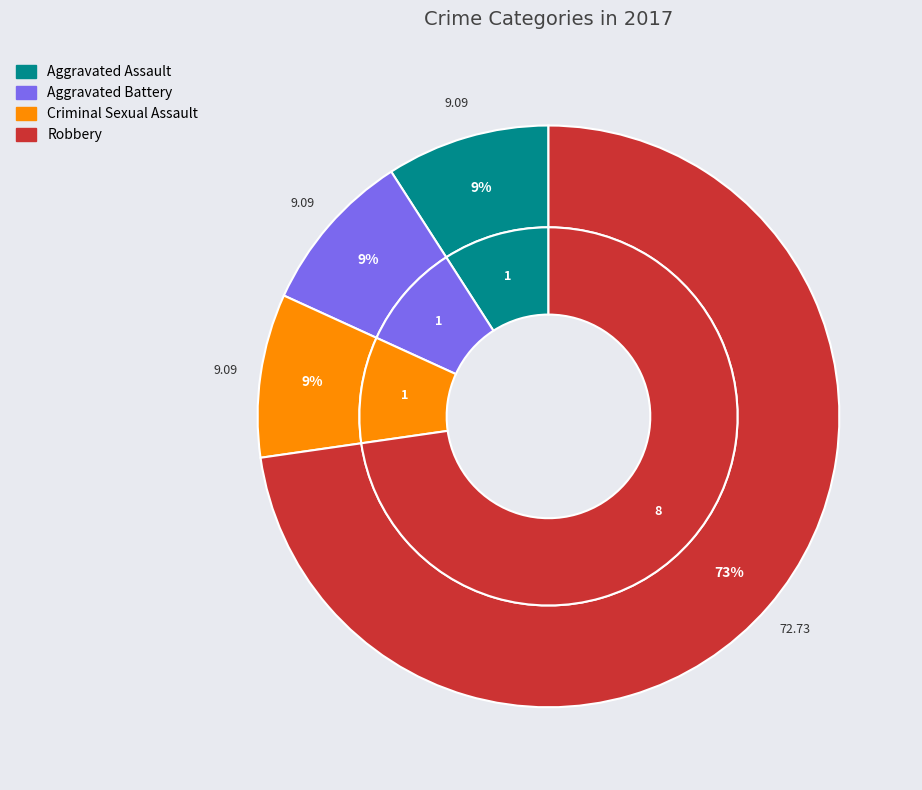

Is there any slice that represents more than half of the pie?

Yes